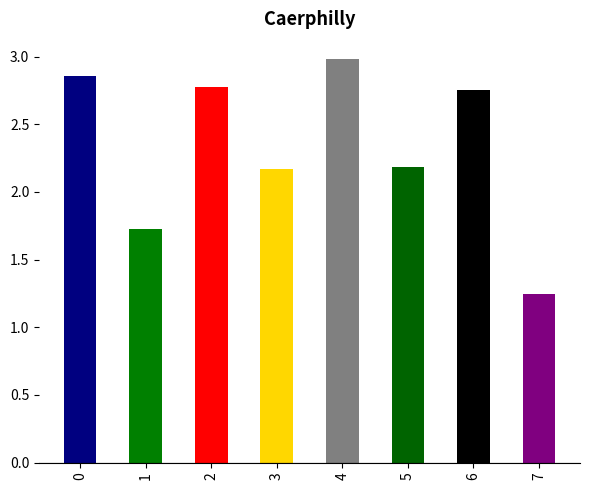

What is the difference between the maximum and minimum values?

1.7